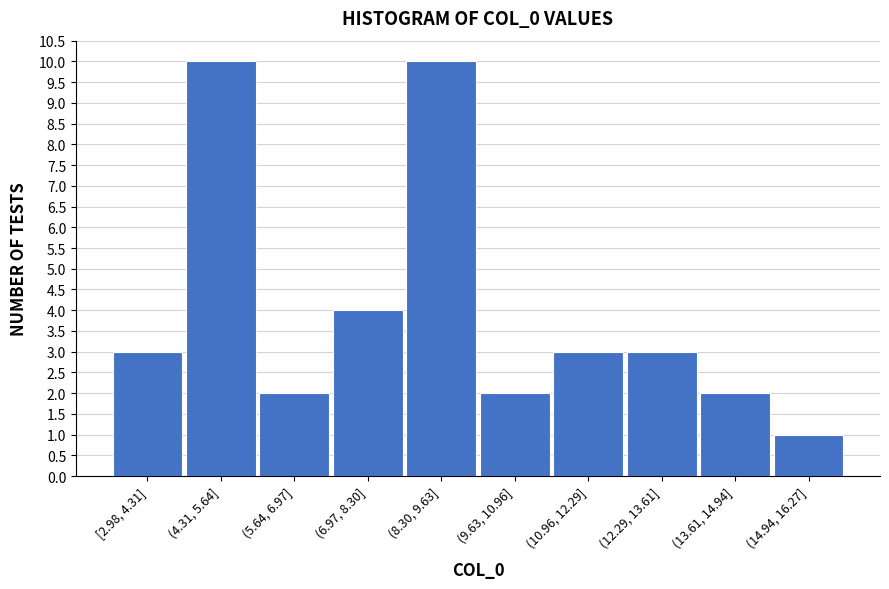

Reading left to right, list all the values displayed in this chart.

[2.98, 4.31]=3	(4.31, 5.64]=10	(5.64, 6.97]=2	(6.97, 8.30]=4	(8.30, 9.63]=10	(9.63, 10.96]=2	(10.96, 12.29]=3	(12.29, 13.61]=3	(13.61, 14.94]=2	(14.94, 16.27]=1